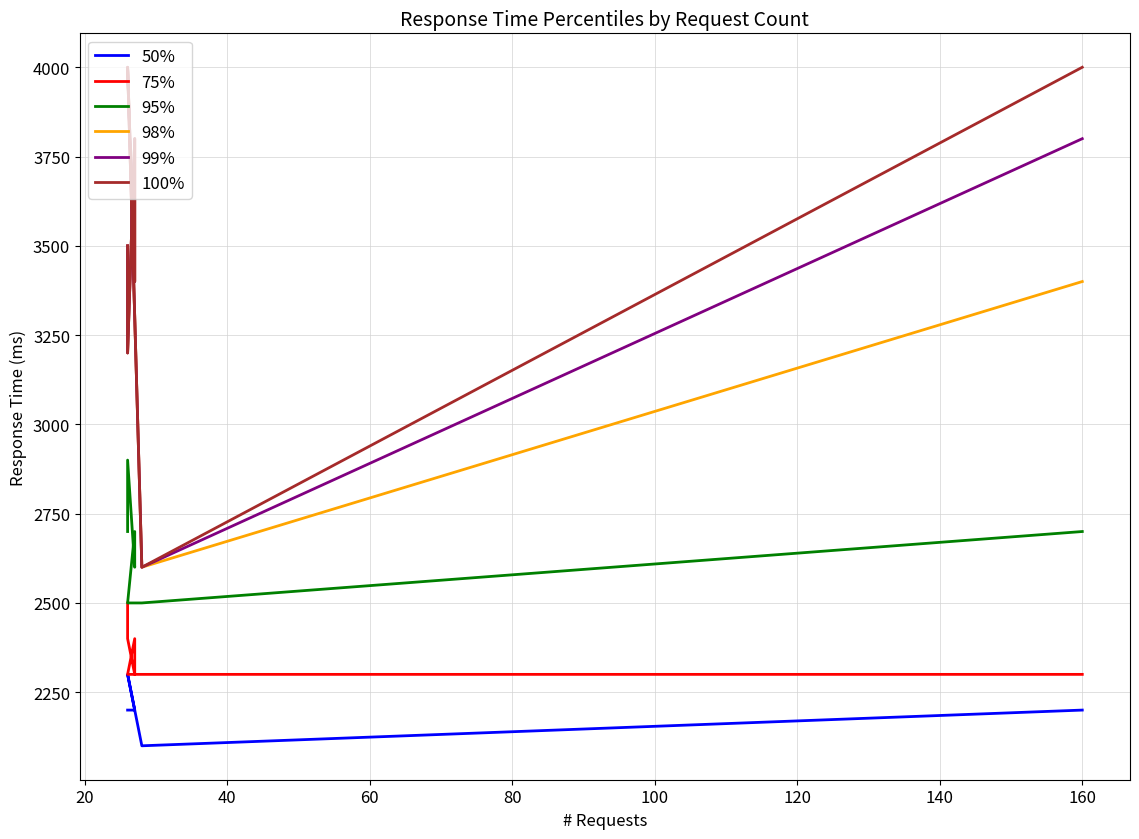

How many interior local valleys does the 50% series have?

1